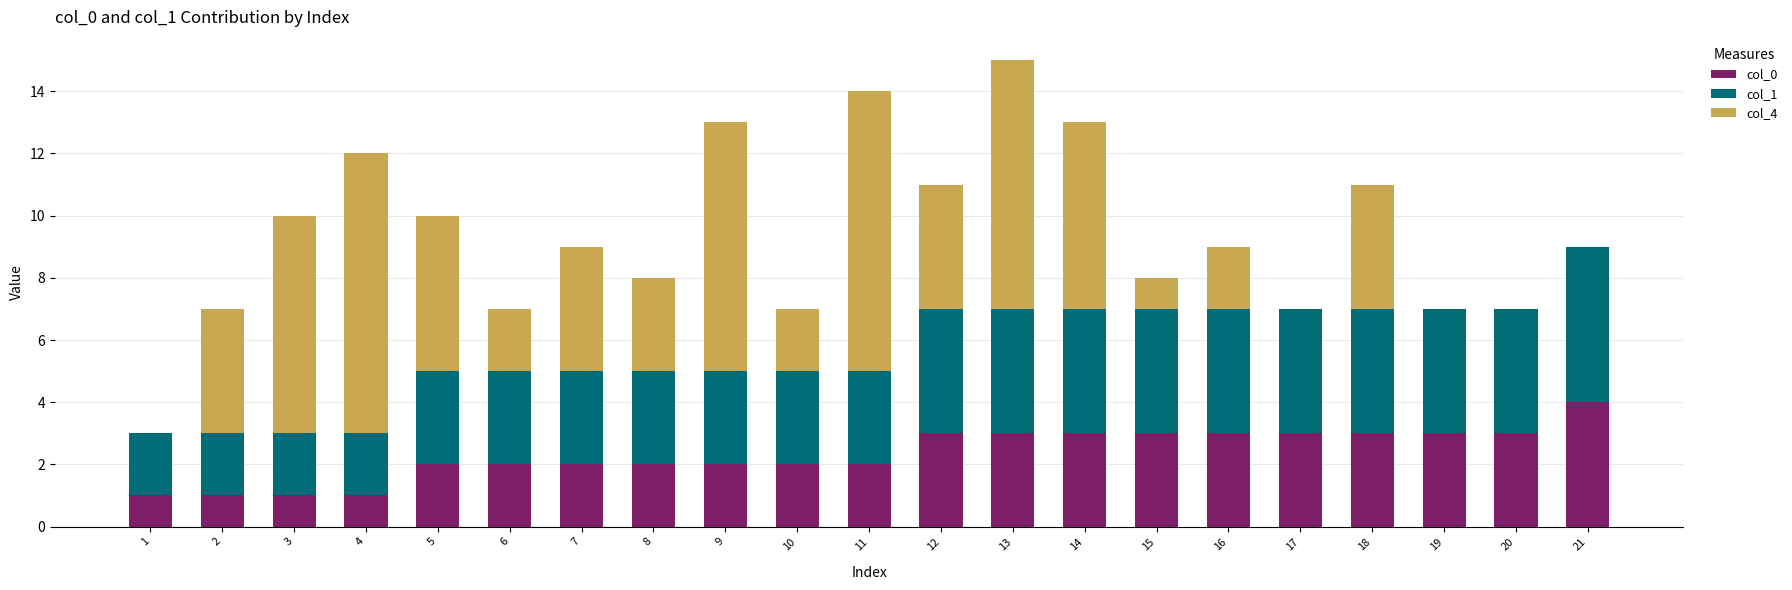

The value of col_0 at 14 is 2. True or false?

False